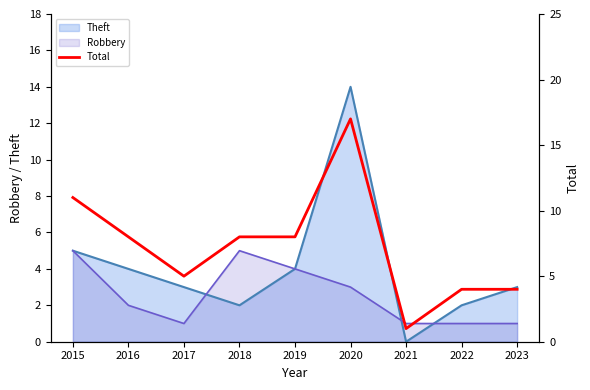

The Theft series shows 3 at 2017. True or false?

True